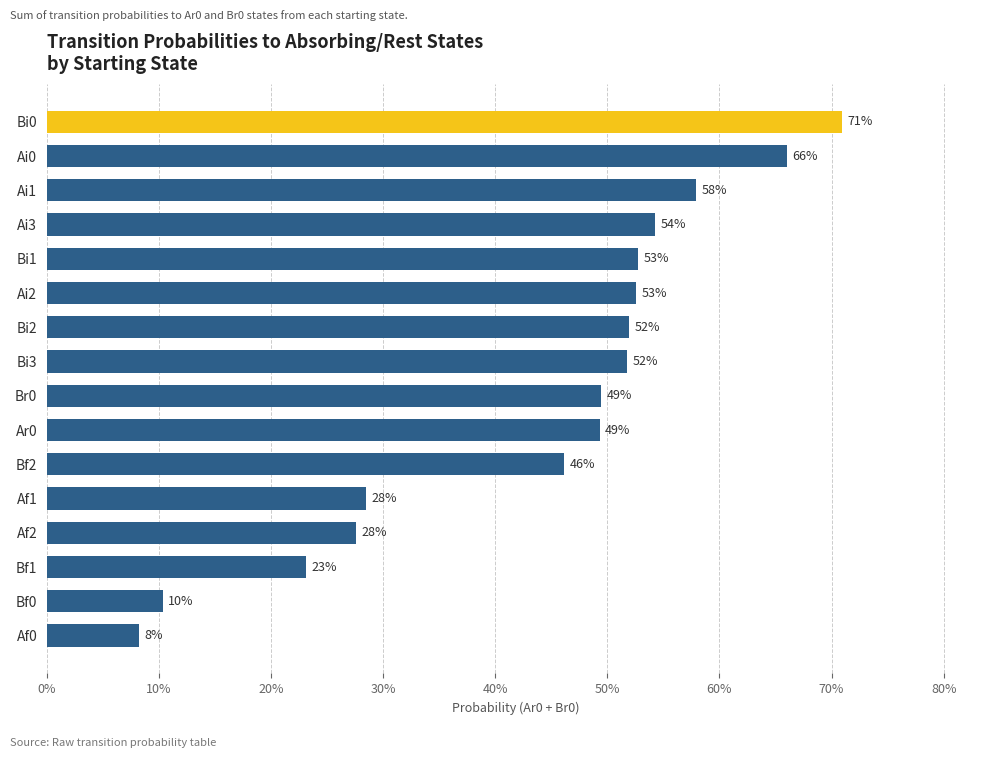

Are the bars grouped side by side (vs. stacked)?

No